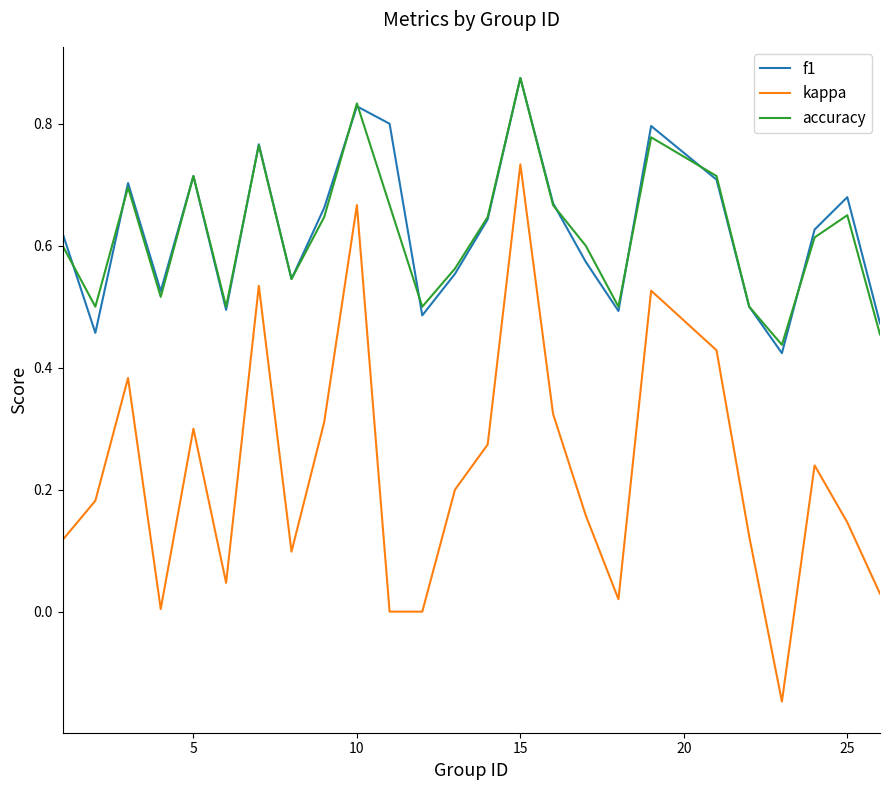

True or false: f1 and kappa intersect in this chart.

False